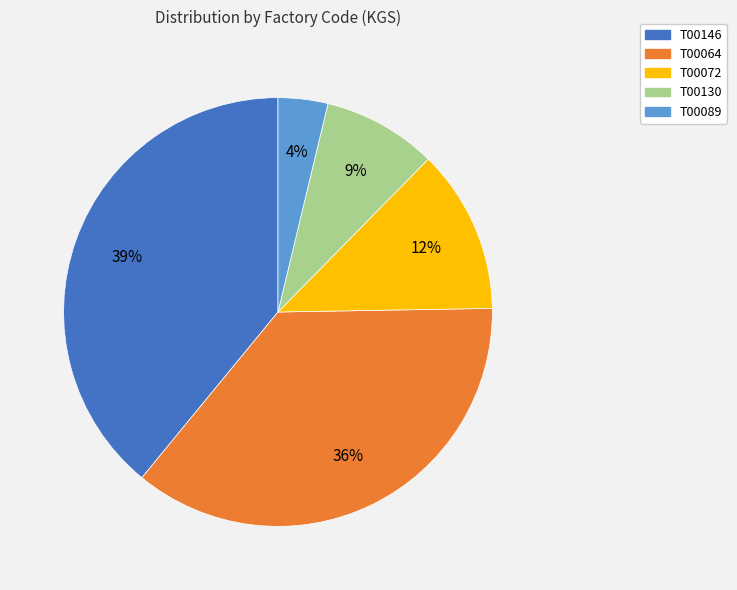

Between T00130 and T00146, which is larger?

T00146